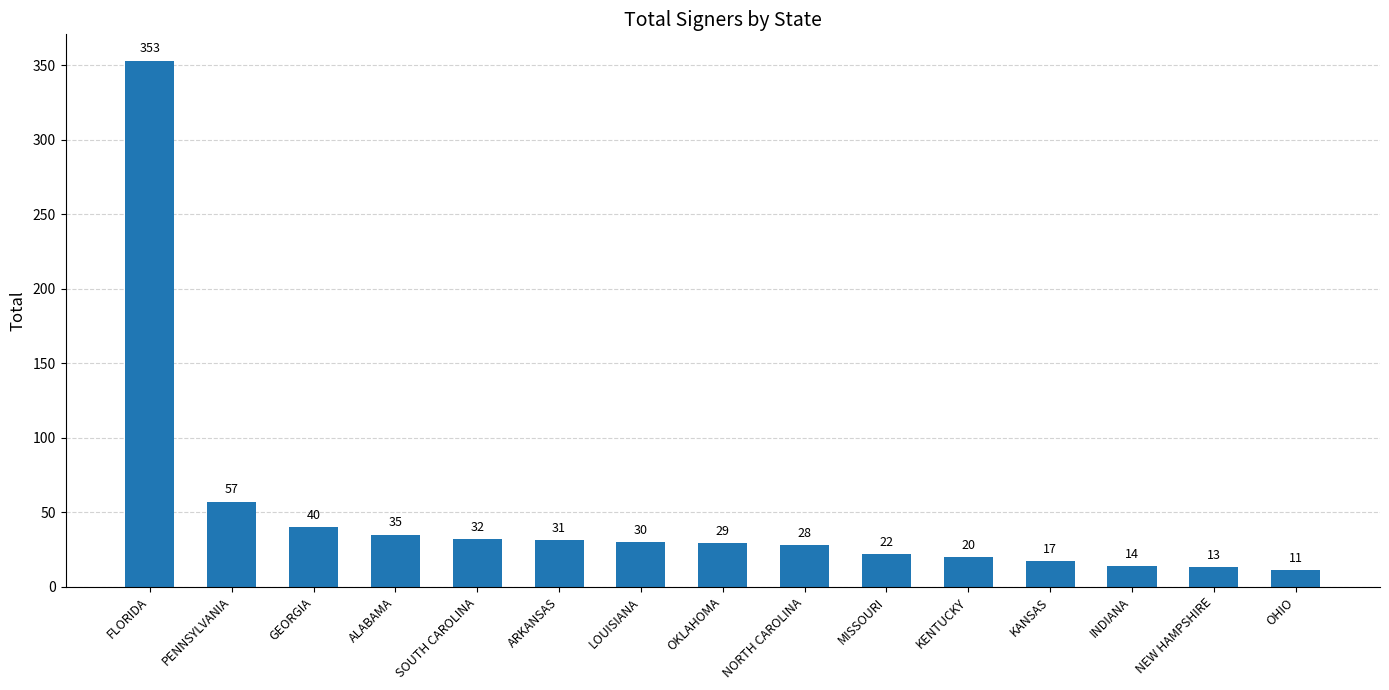

Reading right to left, what are all the values shown in this chart?

11	13	14	17	20	22	28	29	30	31	32	35	40	57	353